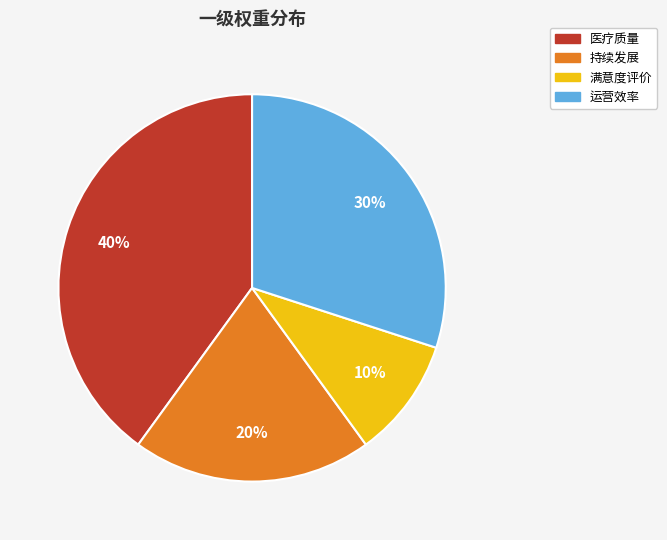

To the nearest percent, what is the difference between the largest and smallest slice percentages?

30%